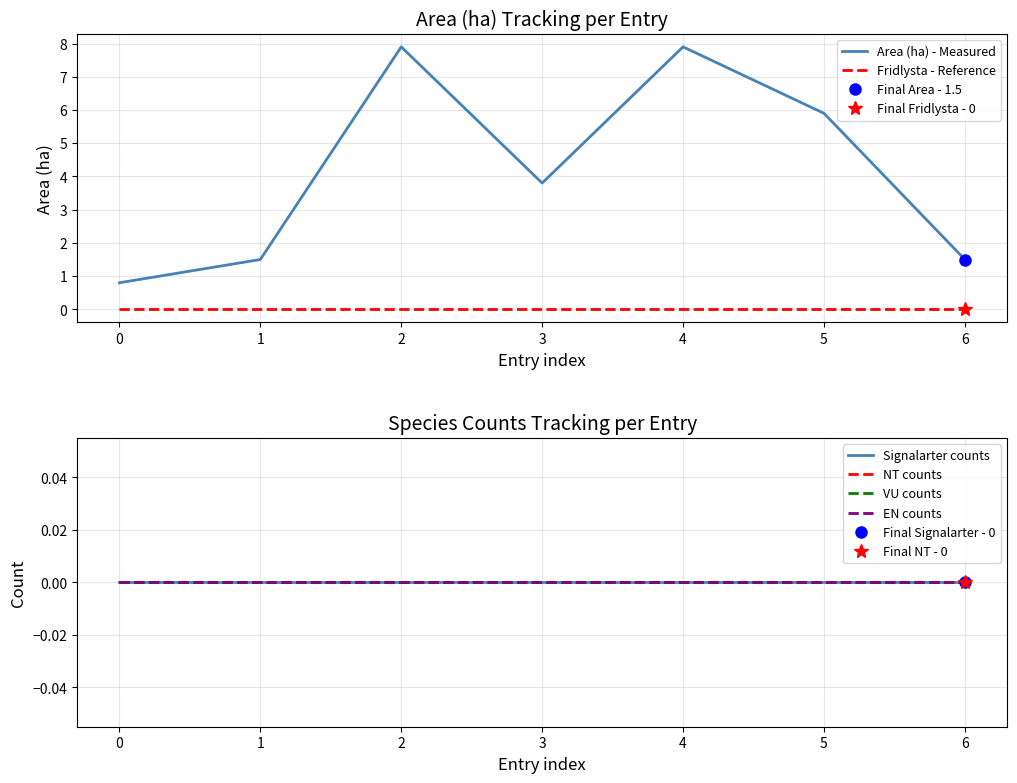

Which series has the largest range (max minus min)?

Area (ha) - Measured